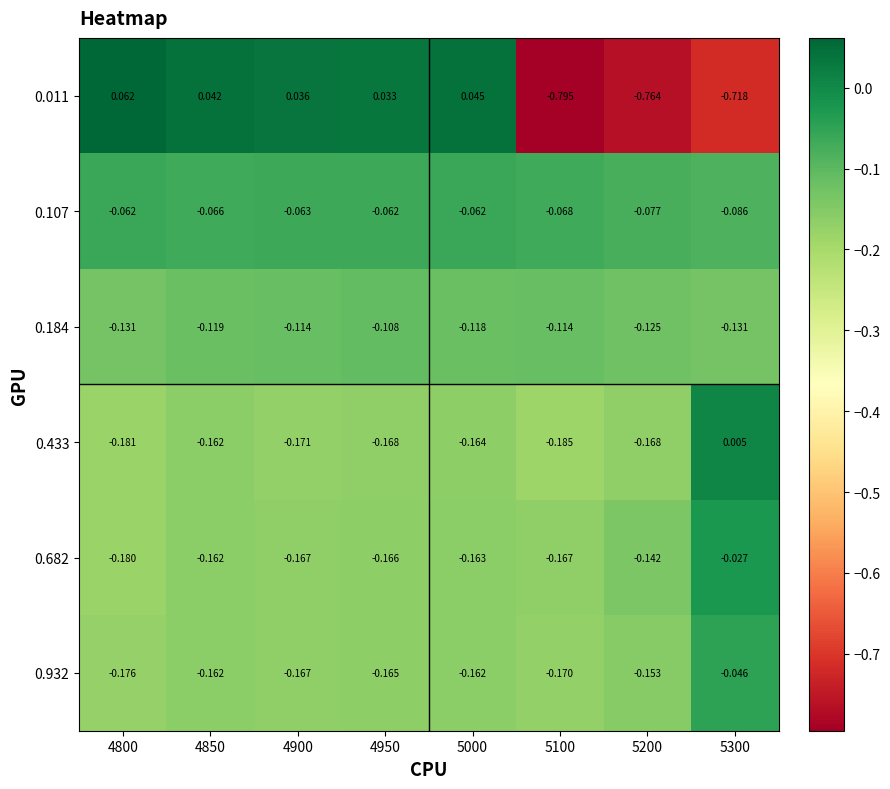

List the series in order of their peak value, highest first.

0.011, 0.433, 0.682, 0.932, 0.107, 0.184